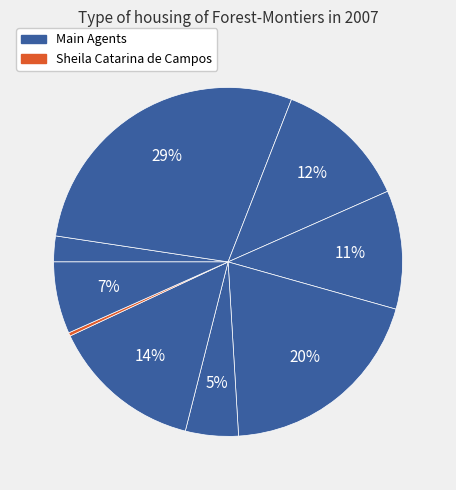

How many slices are in this pie chart?

9